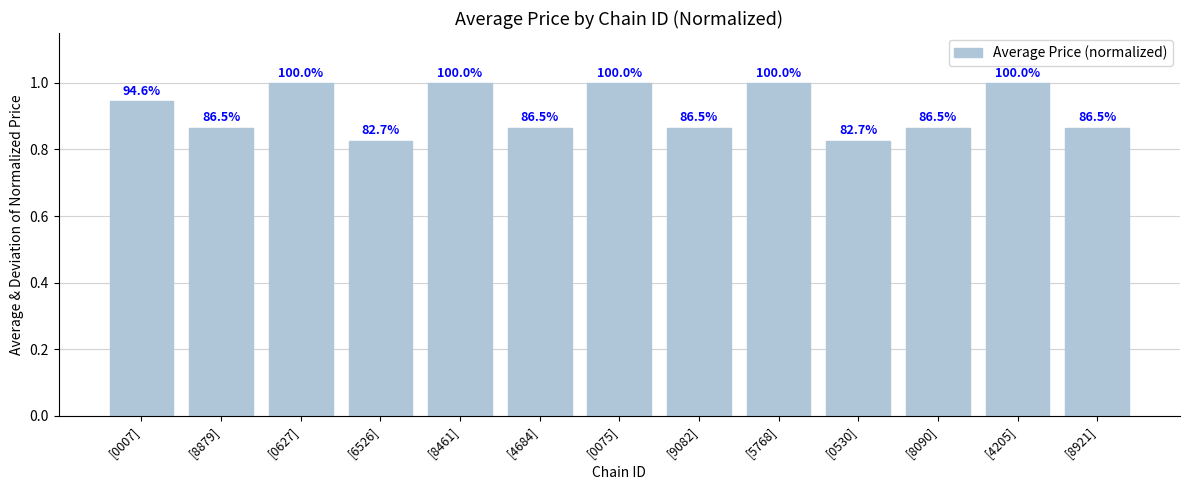

List the labels in order of value, largest first.

[0627], [8461], [0075], [5768], [4205], [0007], [8879], [4684], [9082], [8090], [8921], [6526], [0530]